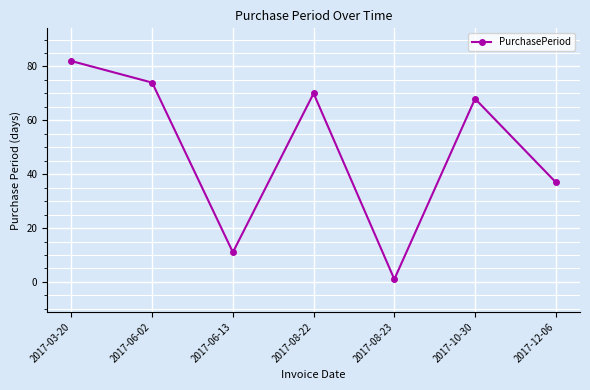

Reading left to right, what are all the values shown in this chart?

82	74	11	70	1	68	37